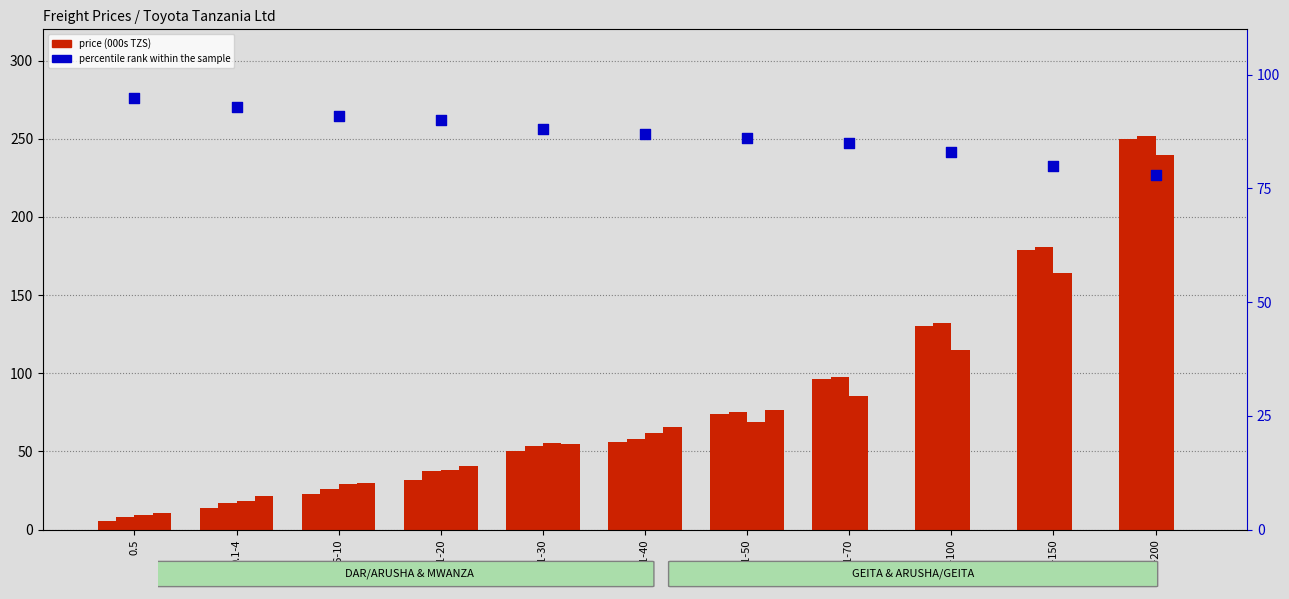

At how many categories does at least one series exceed 85?

11